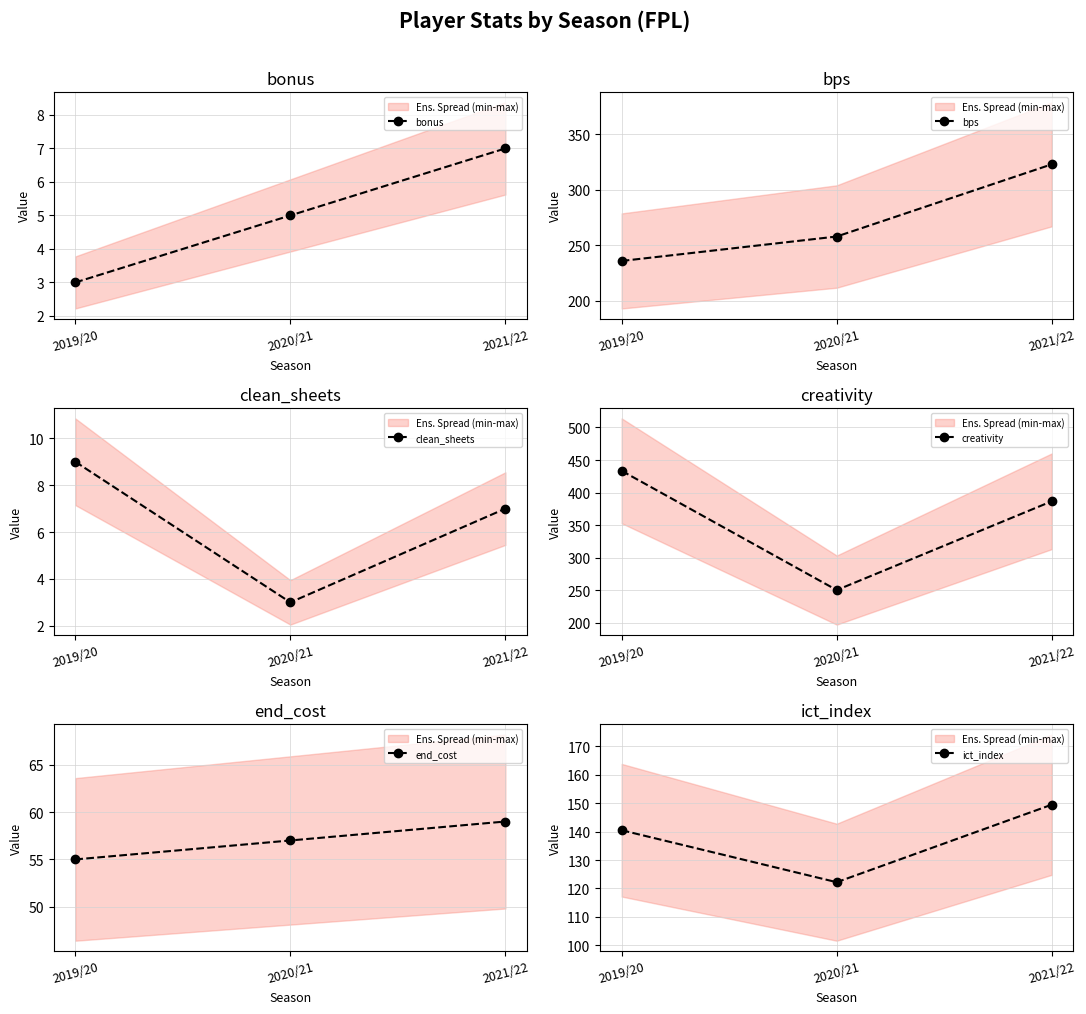

What is the value of the end_cost point at the 3rd from the left?

59